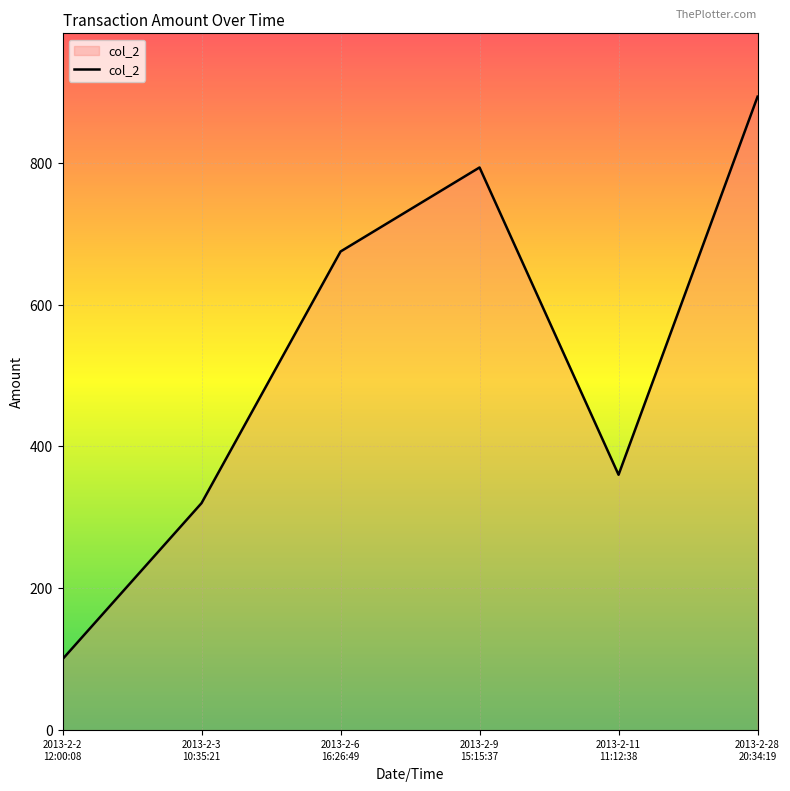

Does the chart have visible grid lines?

Yes